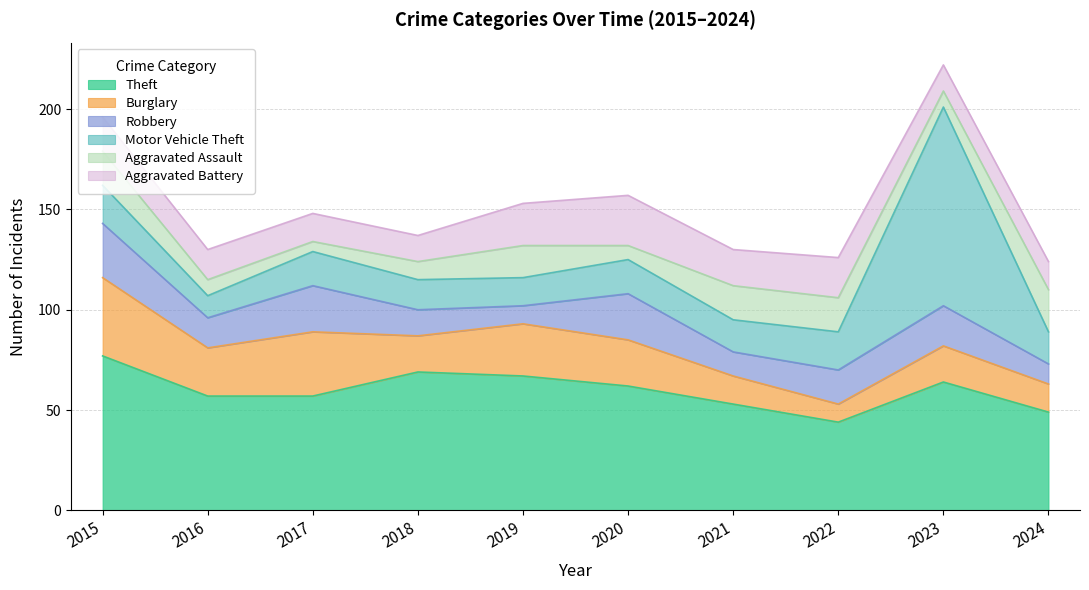

True or false: Burglary and Theft intersect in this chart.

False